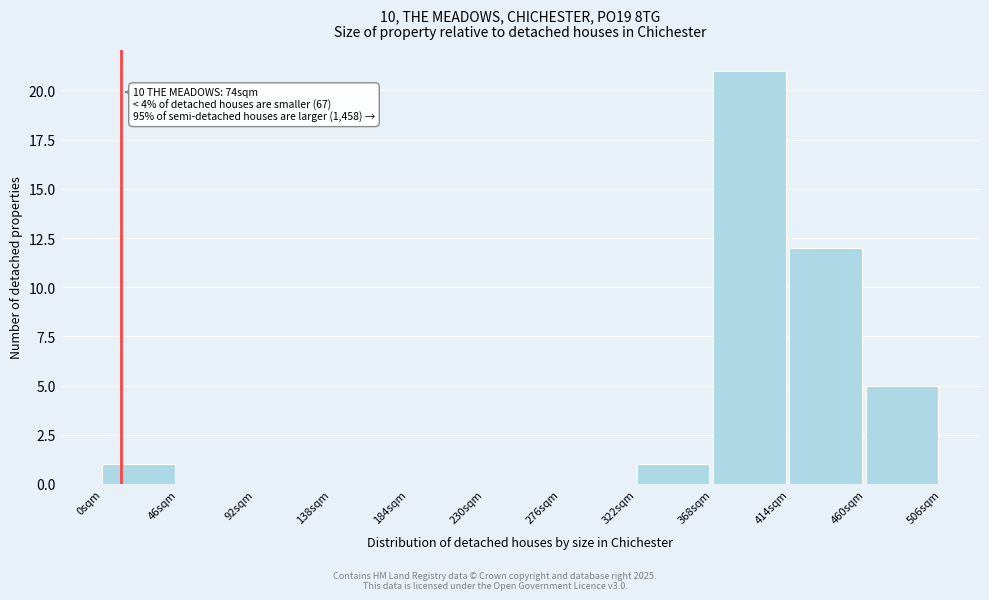

Reading right to left, transcribe all the data shown in this chart.

460sqm=5	414sqm=12	368sqm=21	322sqm=1	276sqm=0	230sqm=0	184sqm=0	138sqm=0	92sqm=0	46sqm=0	0sqm=1